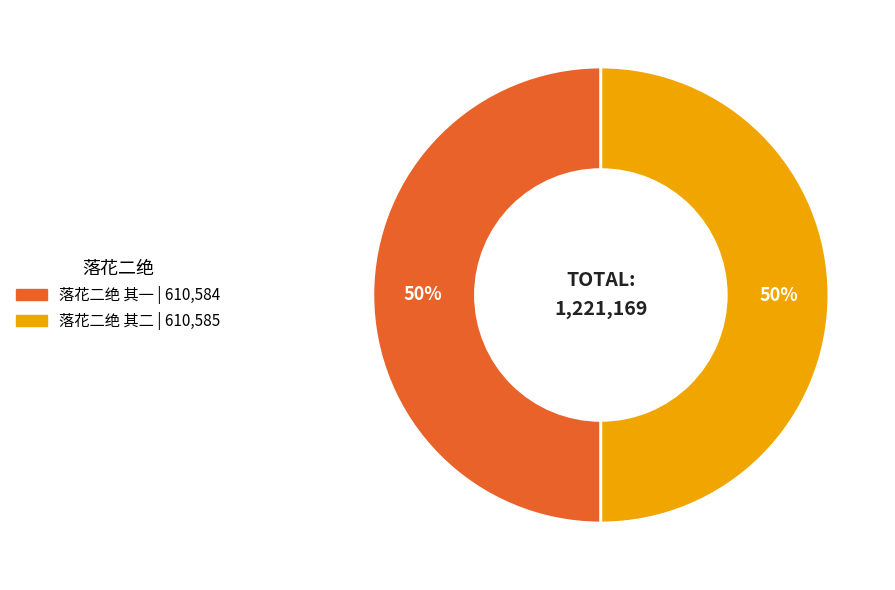

To the nearest percent, what is the combined percentage of 落花二绝 其一 and 落花二绝 其二?

100%